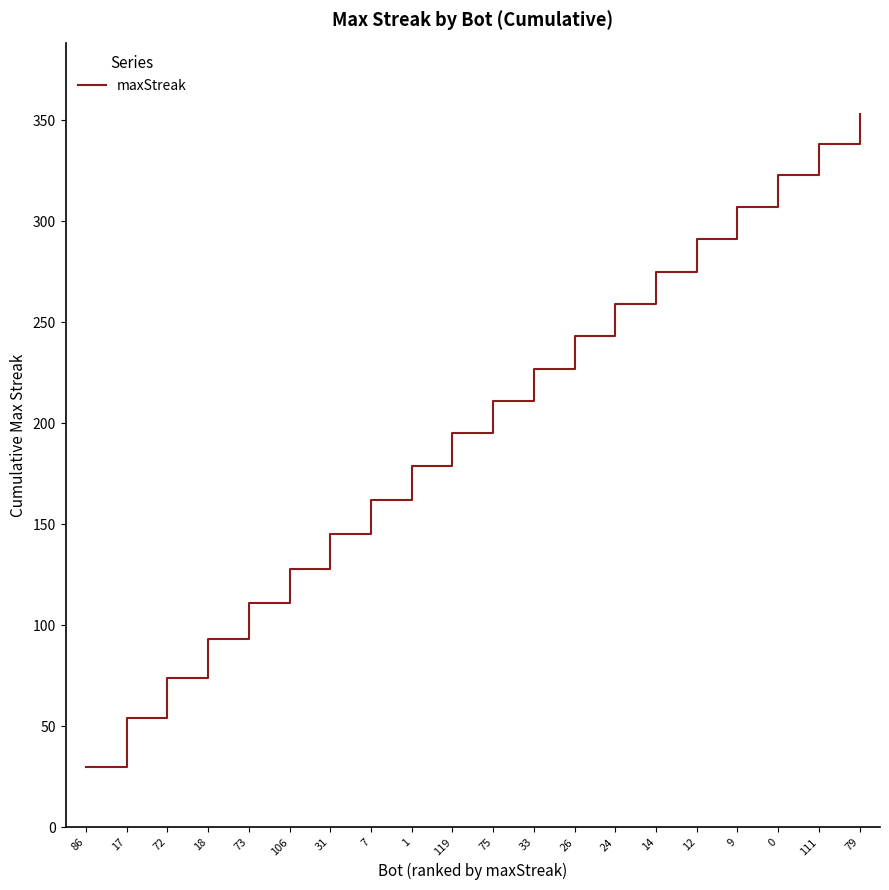

Reading right to left, extract all data points from this chart.

353	338	323	307	291	275	259	243	227	211	195	179	162	145	128	111	93	74	54	30